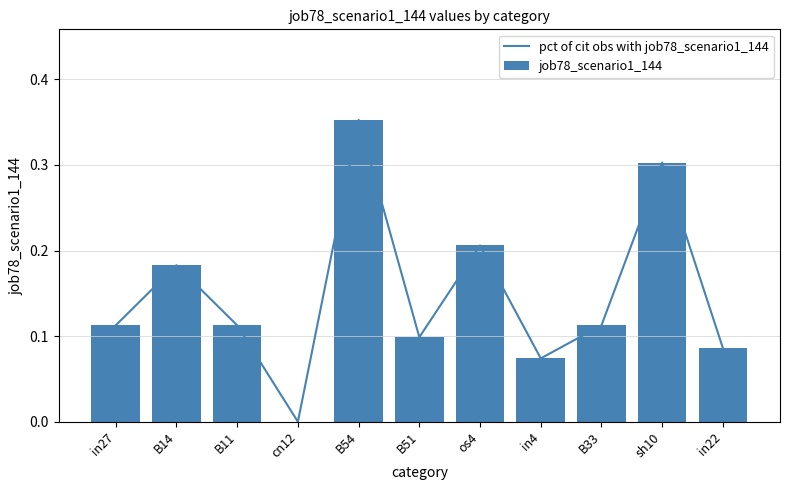

How many job78_scenario1_144 values are between 0 and 1?

11